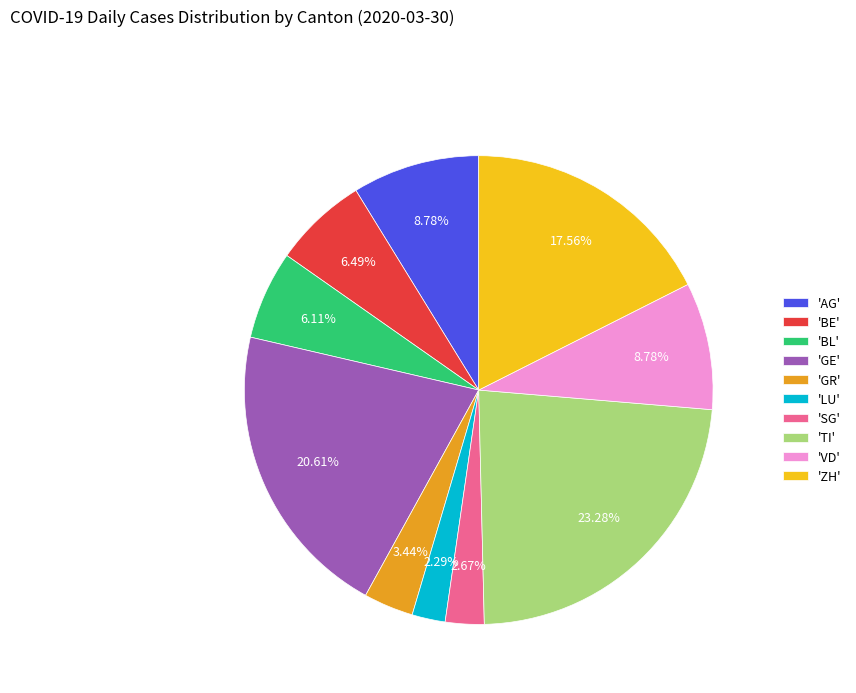

Approximately how many times larger is the value at 'SG' compared to 'BE'?

0.4